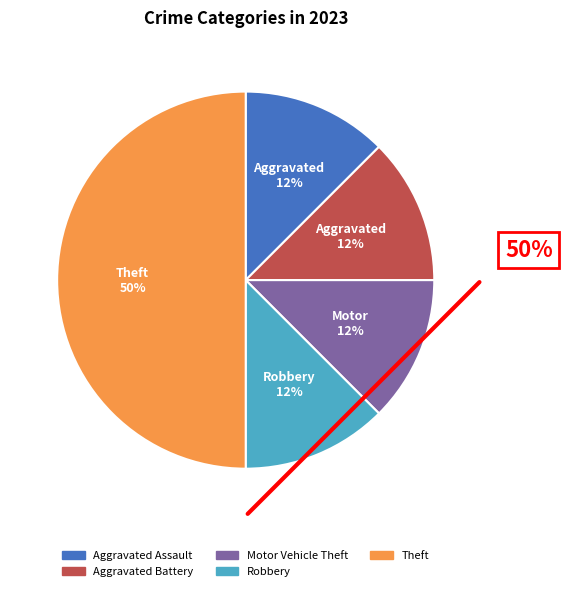

To the nearest percent, what is the average slice percentage?

20%